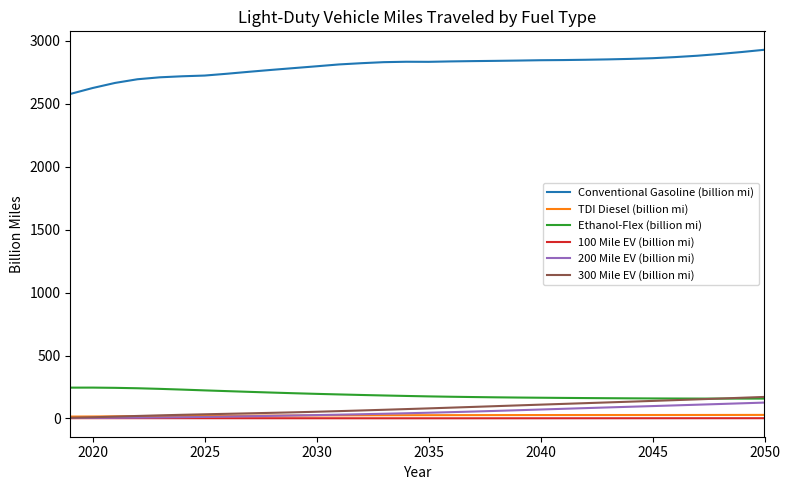

Which series has the largest range (max minus min)?

Conventional Gasoline (billion mi)